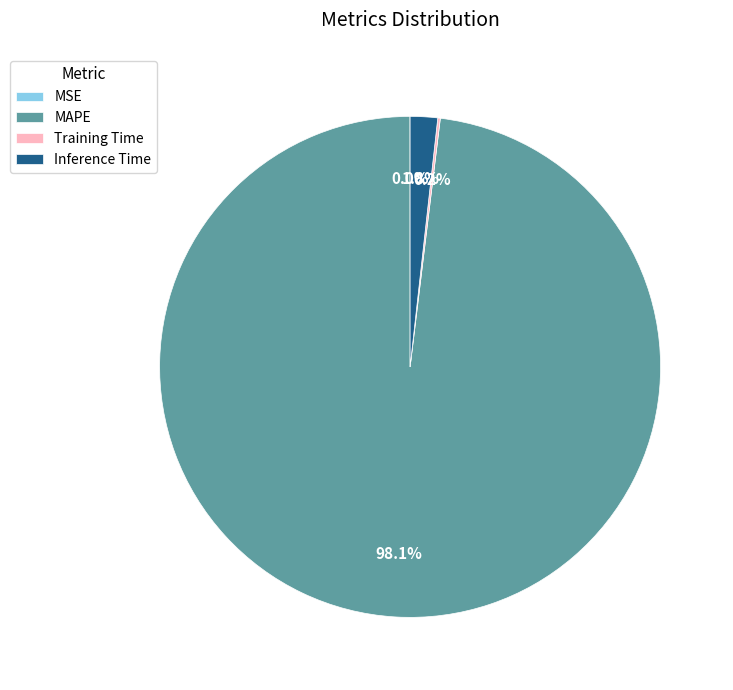

Between Inference Time and MAPE, which is larger?

MAPE